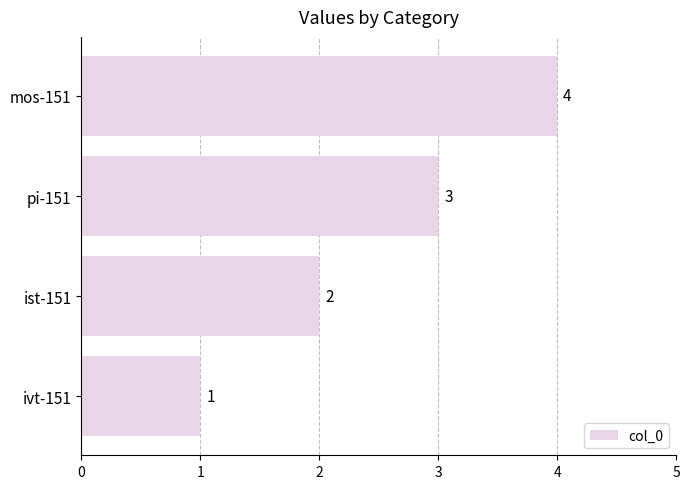

The chart shows a value of 3 at pi-151. True or false?

True